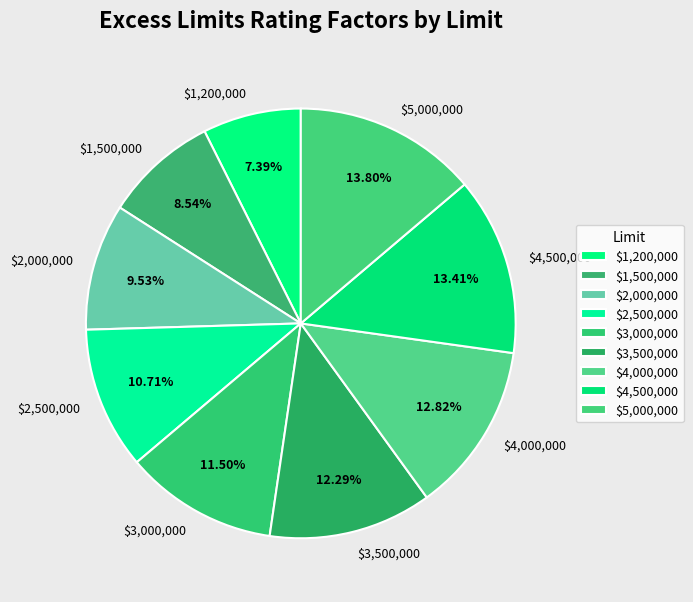

Between $4,500,000 and $2,500,000, which is larger?

$4,500,000